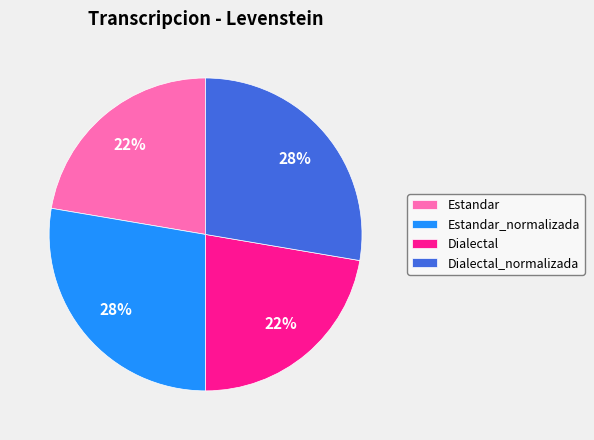

How many slices are in this pie chart?

4